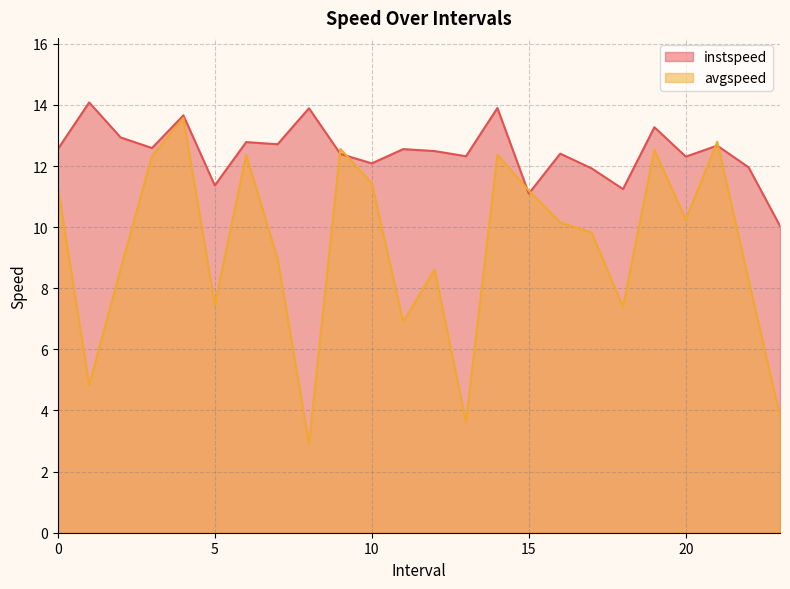

Where is the first local maximum for instspeed?

1.0